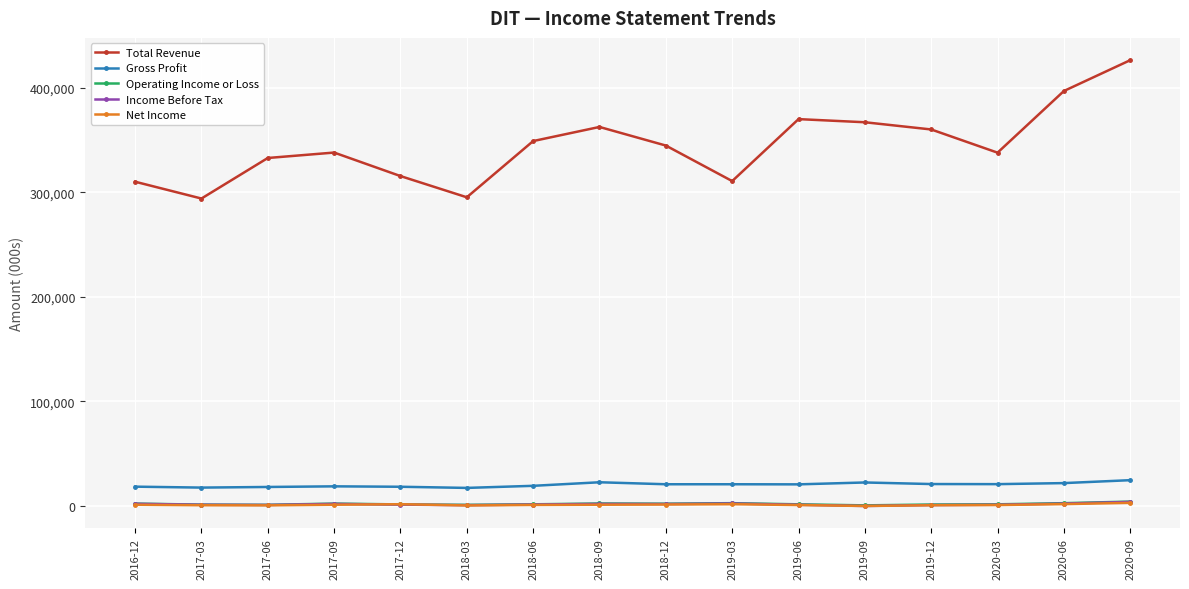

True or false: Net Income and Total Revenue intersect in this chart.

False